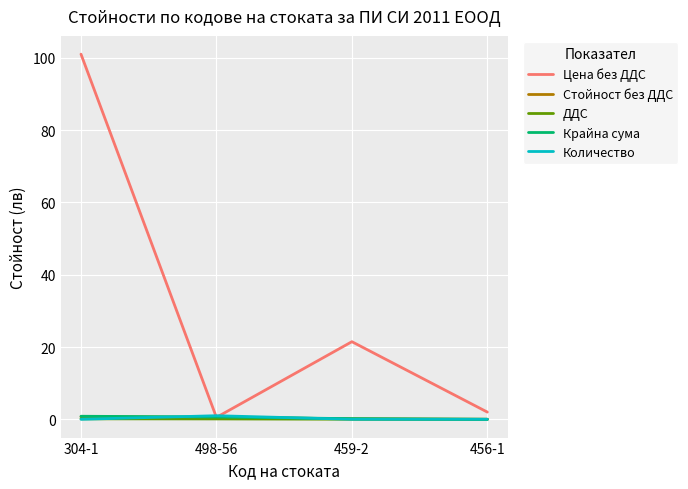

Which series has the largest total across all categories?

Цена без ДДС